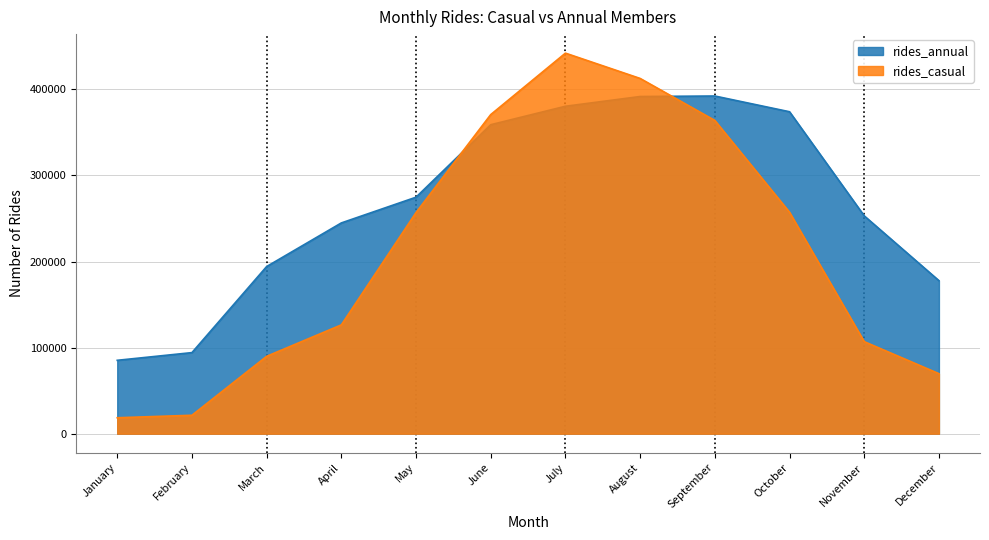

What is the difference between the maximum and minimum values in the rides_annual series?

307007